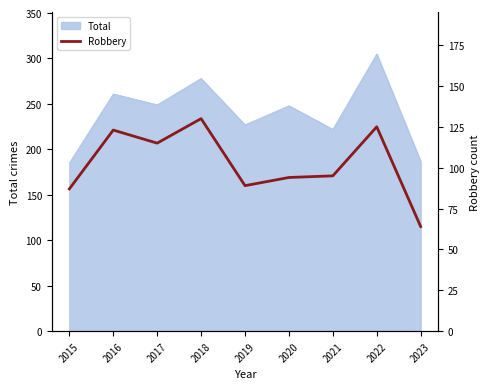

The Total series shows 185 at 2015. True or false?

True